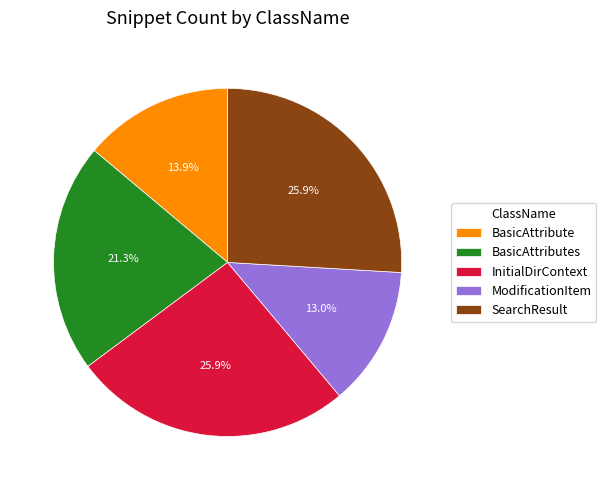

To the nearest percent, what percentage of the pie is ModificationItem?

13%